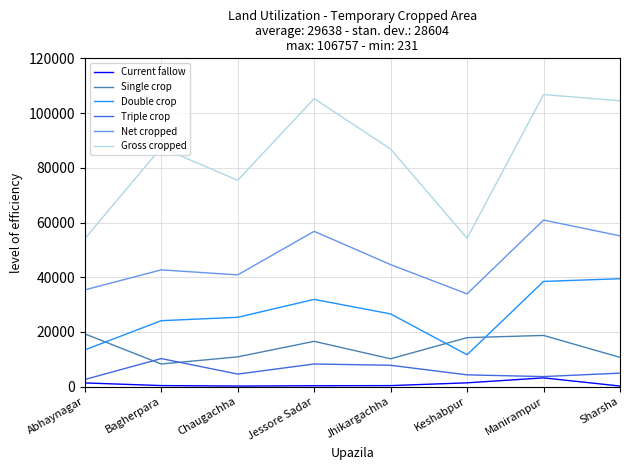

True or false: Double crop and Current fallow intersect in this chart.

False